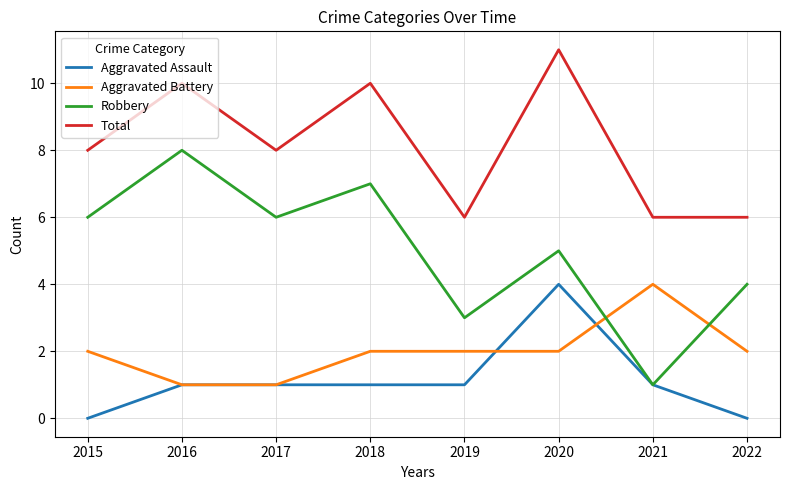

At which category is the sum across all series the highest?

2020